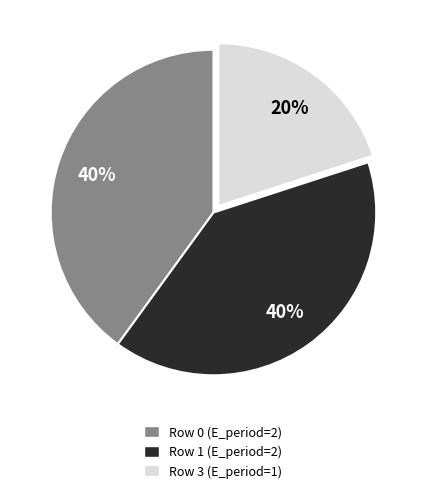

Does any single category account for the majority?

No